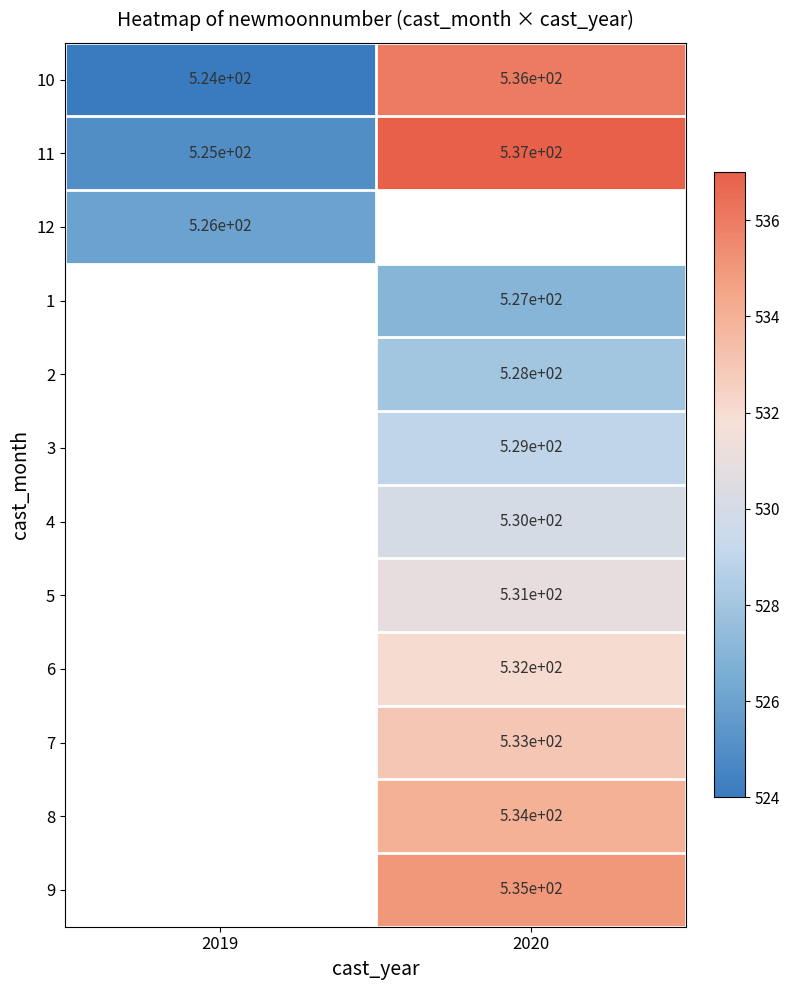

Rank the categories by 10 value from lowest to highest.

2019, 2020